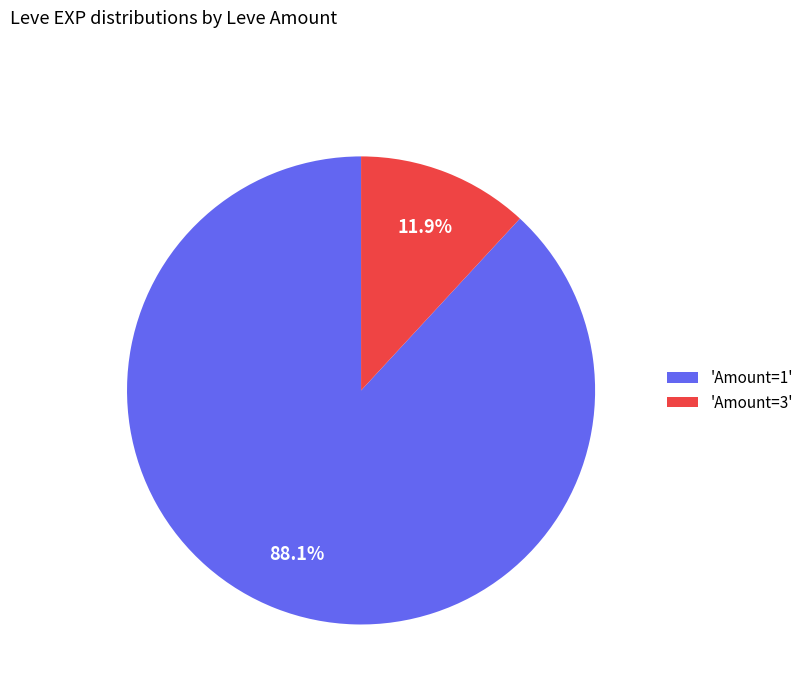

Rank the categories by value from highest to lowest.

'Amount=1', 'Amount=3'